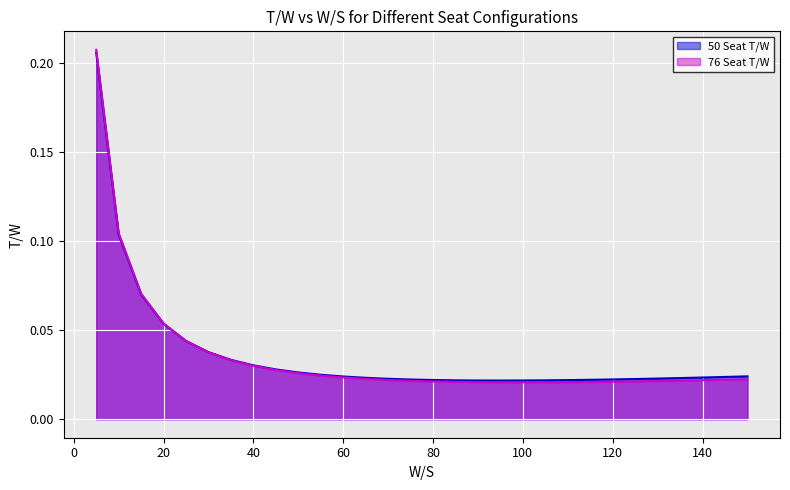

How many distinct data groups are displayed?

2